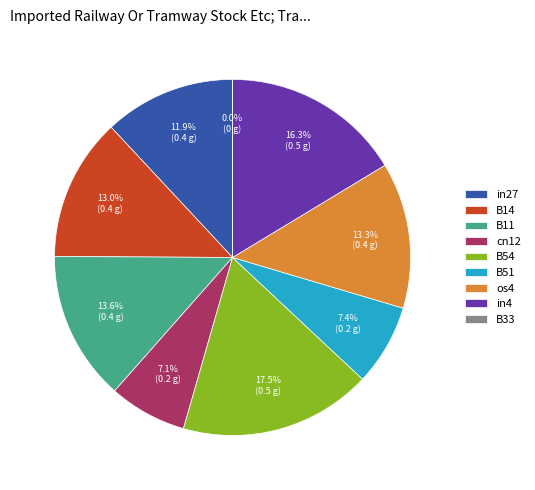

Is the sum of cn12 and in4 greater than half?

No